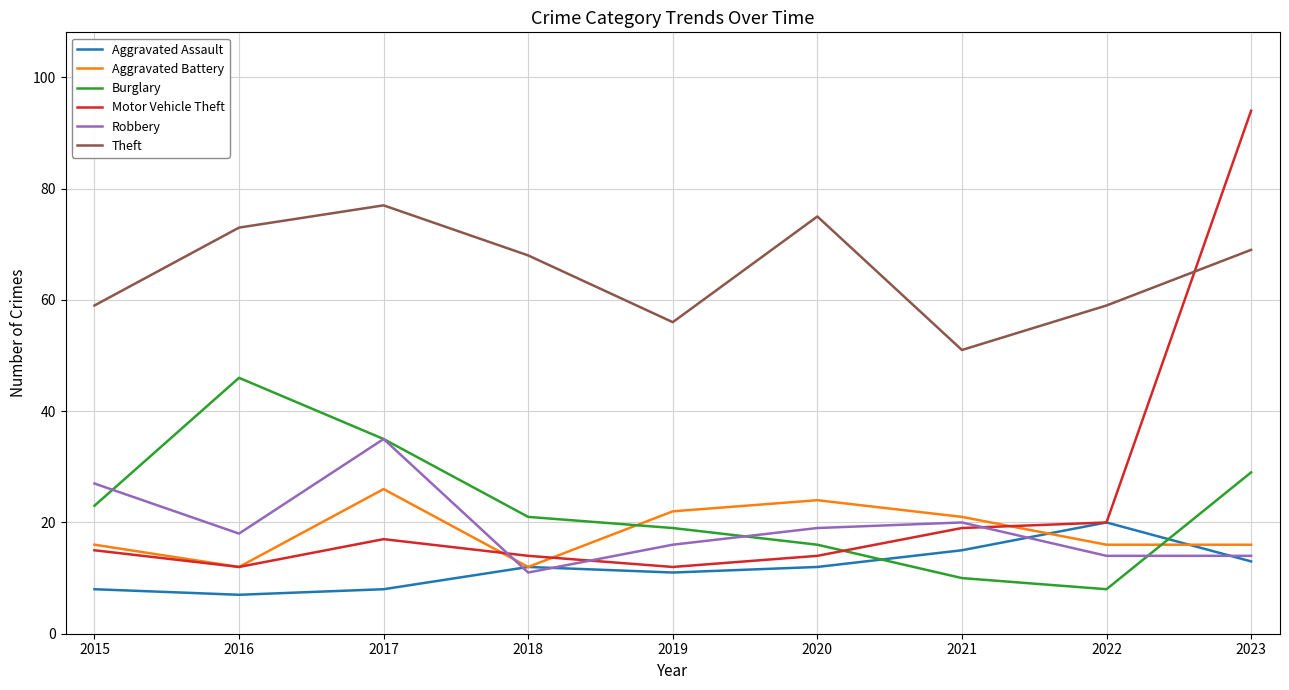

Count the number of categories in the chart.

9